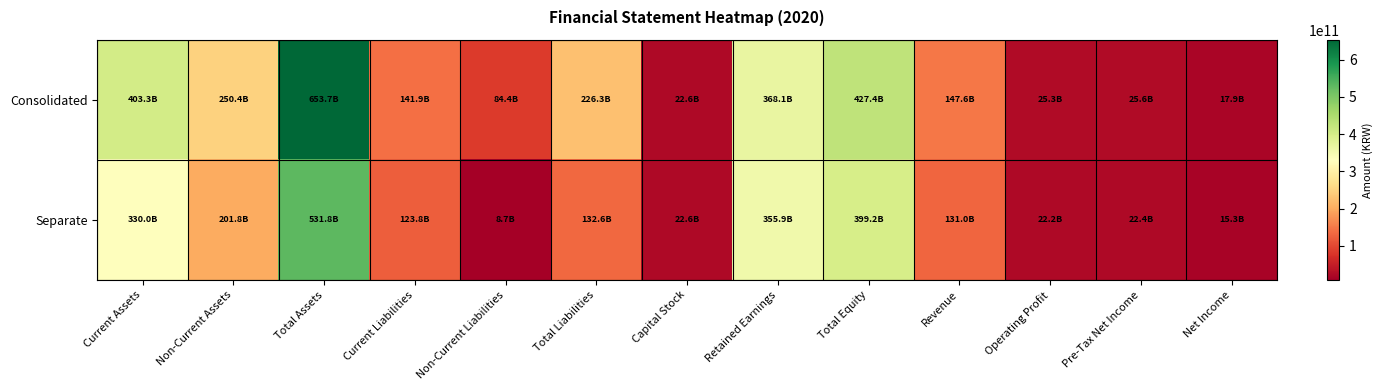

List the series in order of their peak value, highest first.

Consolidated, Separate